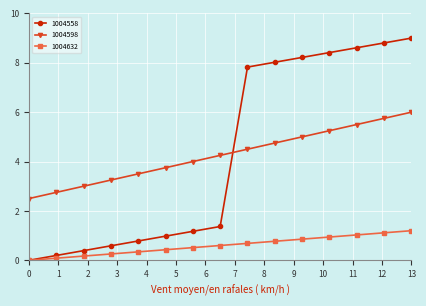

Count the number of data series in this chart.

3